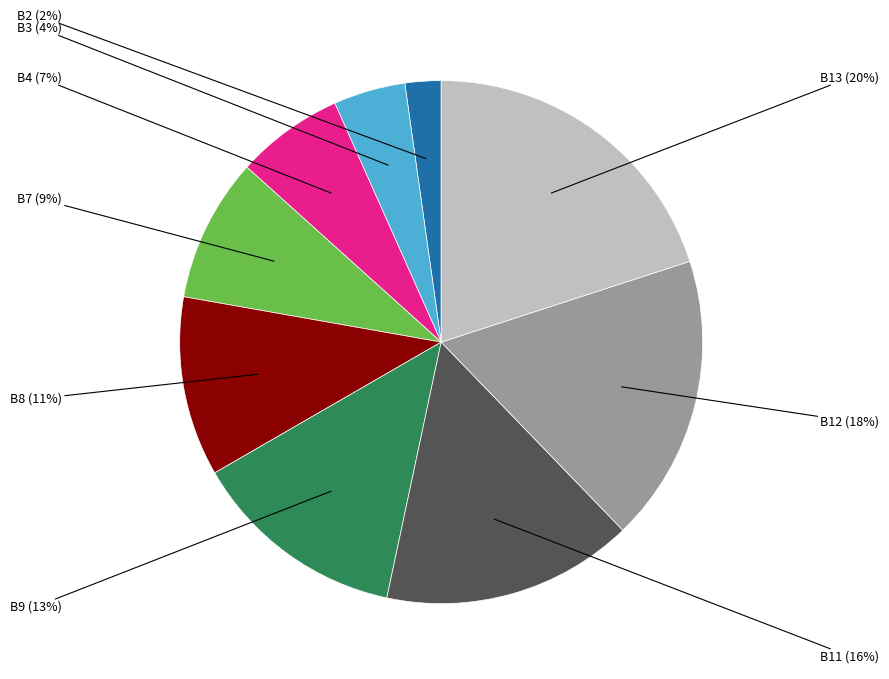

To the nearest percent, what is the difference between the largest and smallest slice percentages?

18%